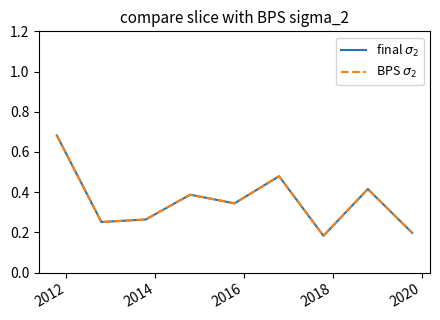

What is the minimum value for BPS $\sigma_2$?

0.2